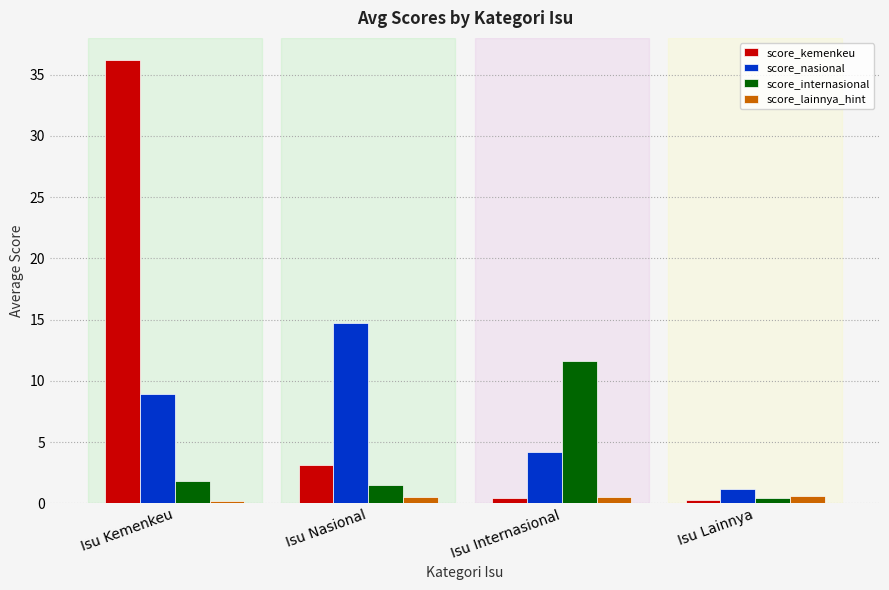

Is it true that score_nasional equals 8.4 at Isu Nasional?

False